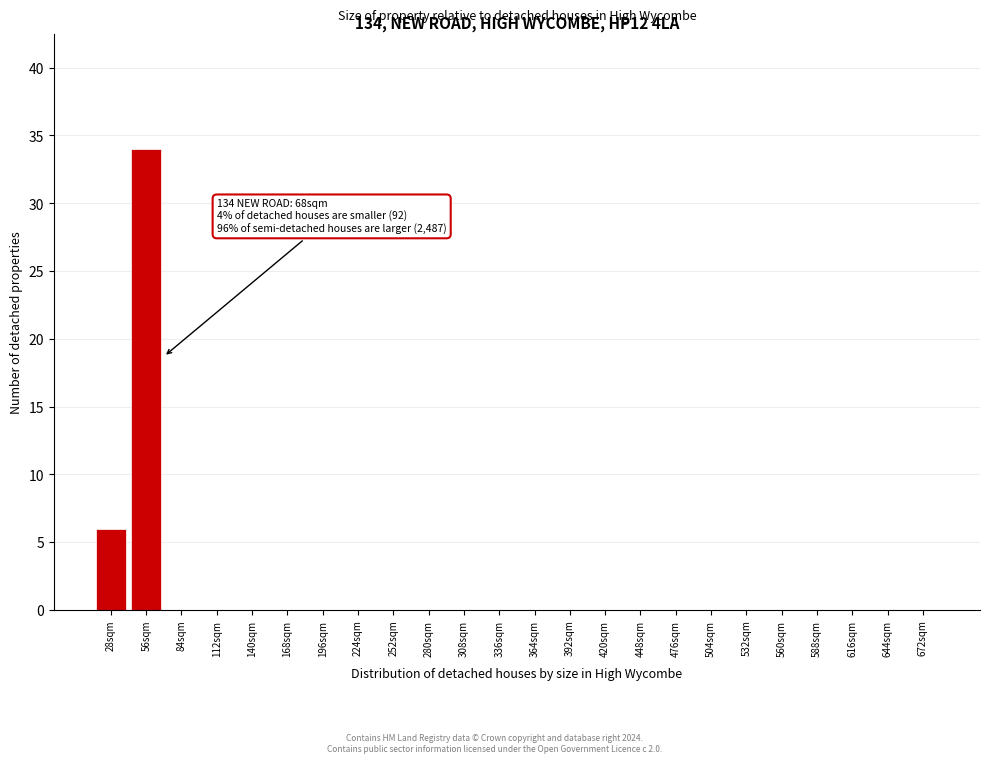

Reading left to right, extract all data points from this chart.

28sqm=6	56sqm=34	84sqm=0	112sqm=0	140sqm=0	168sqm=0	196sqm=0	224sqm=0	252sqm=0	280sqm=0	308sqm=0	336sqm=0	364sqm=0	392sqm=0	420sqm=0	448sqm=0	476sqm=0	504sqm=0	532sqm=0	560sqm=0	588sqm=0	616sqm=0	644sqm=0	672sqm=0